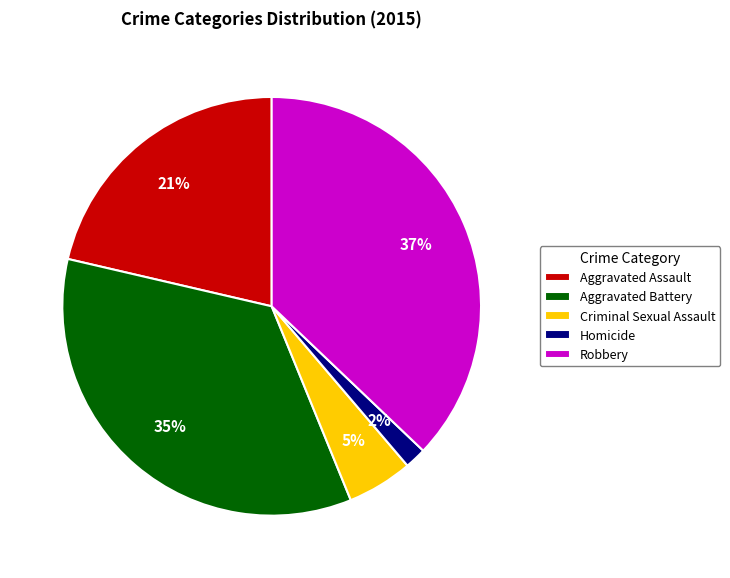

To the nearest percent, what portion does Homicide represent?

2%